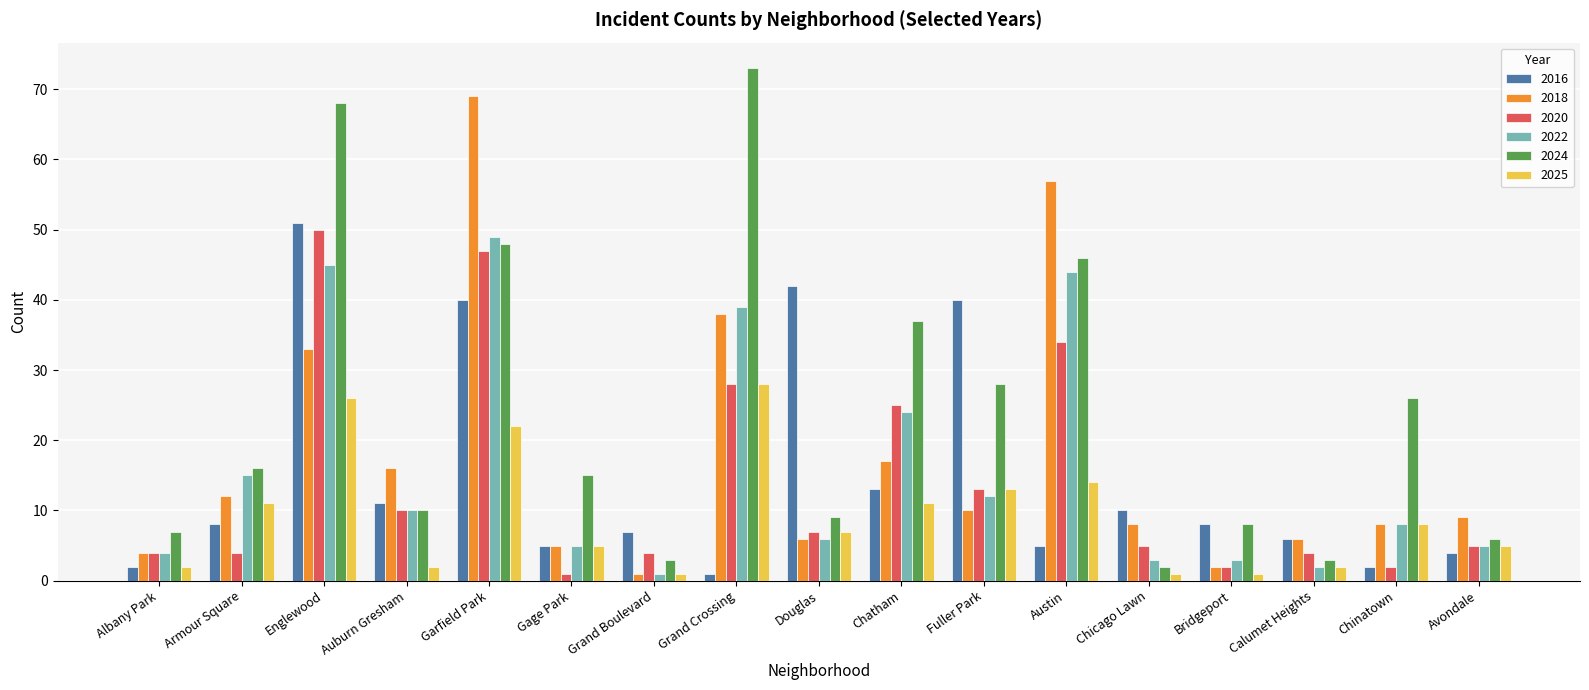

What is the difference between the highest and lowest values at Auburn Gresham?

14